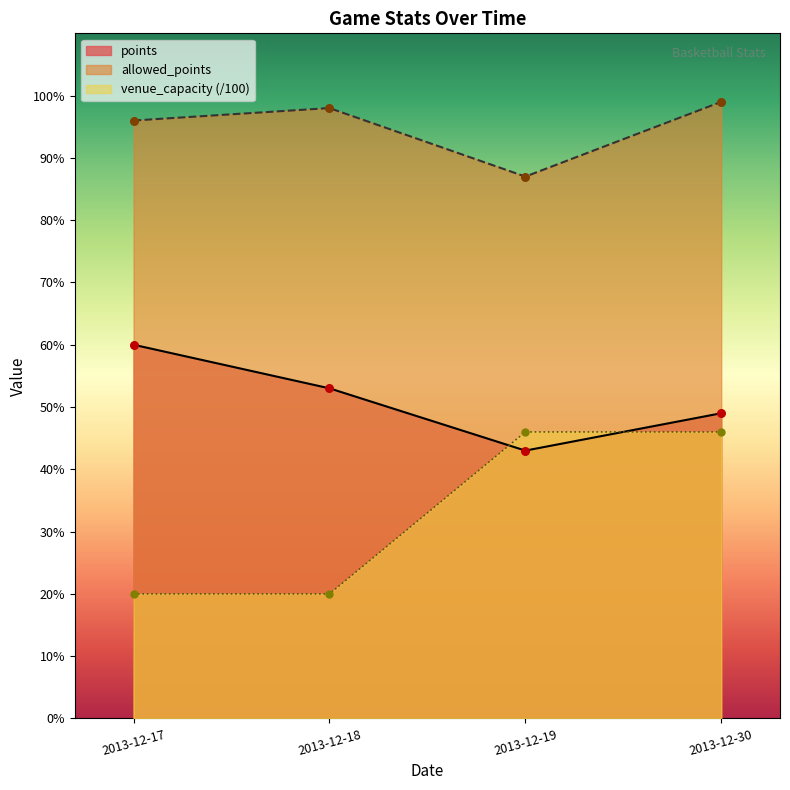

Which series contains the lowest Y value?

venue_capacity